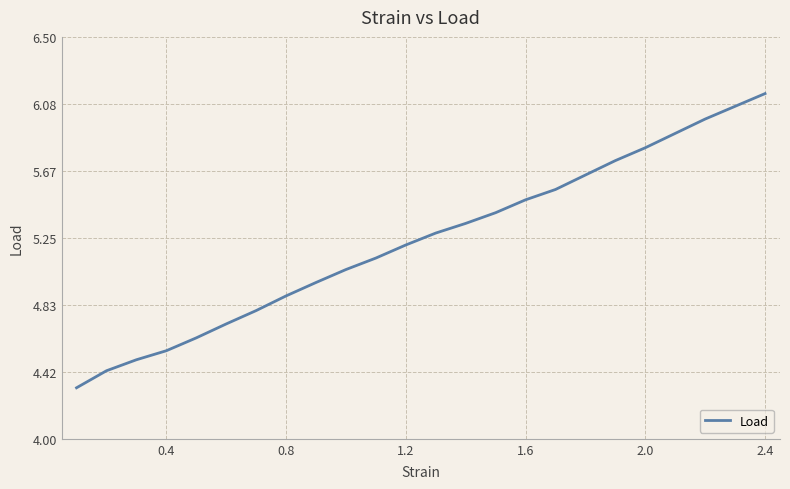

Count the number of data series in this chart.

1